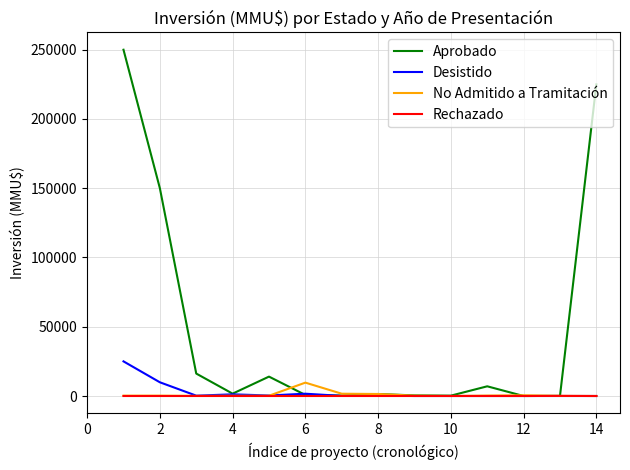

Which series has the widest spread of values?

Aprobado